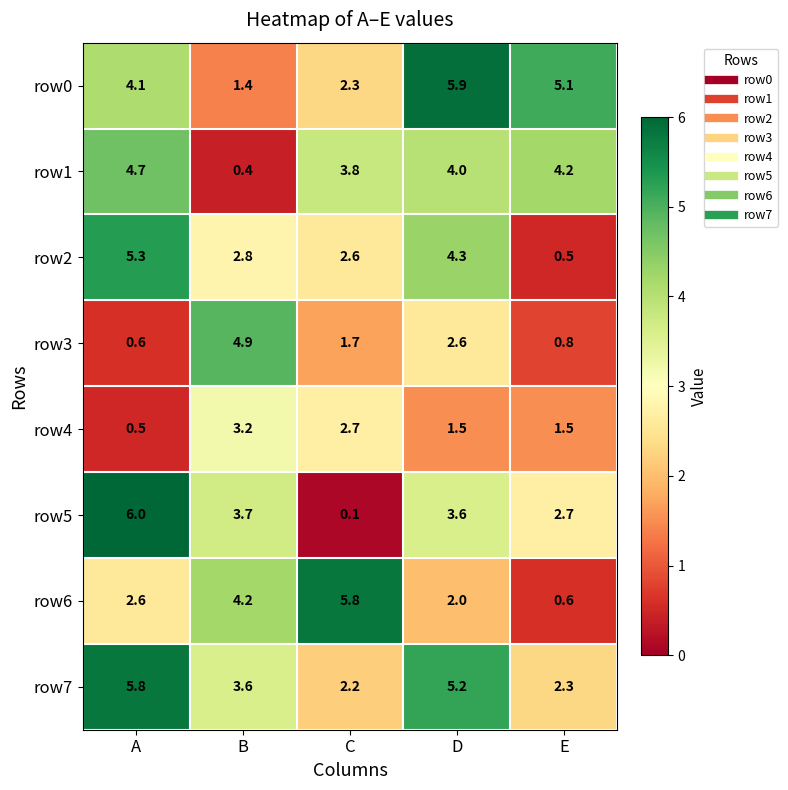

Rank the categories by row1 value from lowest to highest.

B, C, D, E, A